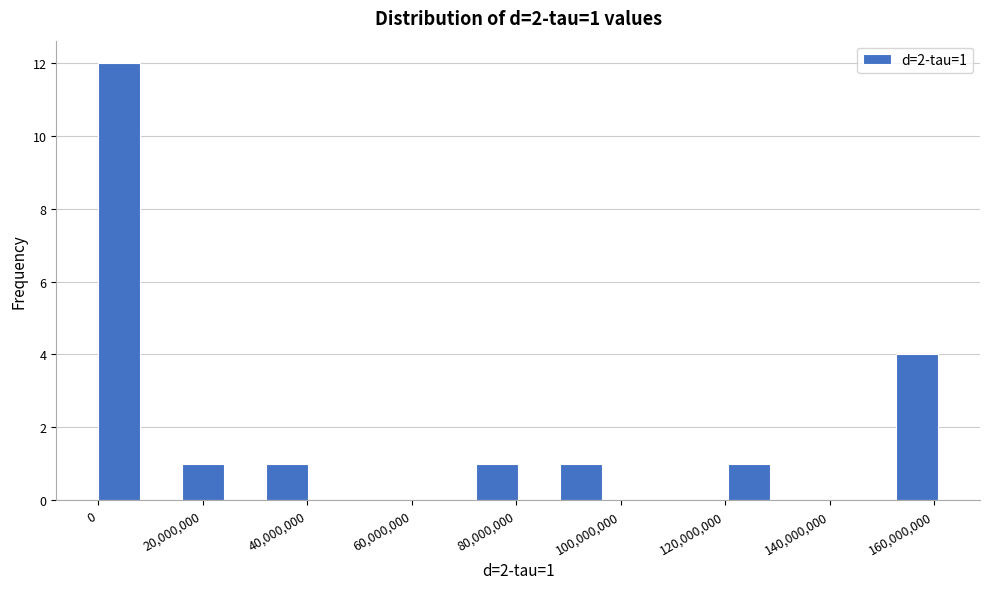

Over which range of the x-axis is the bar tallest?

0 to 8000000